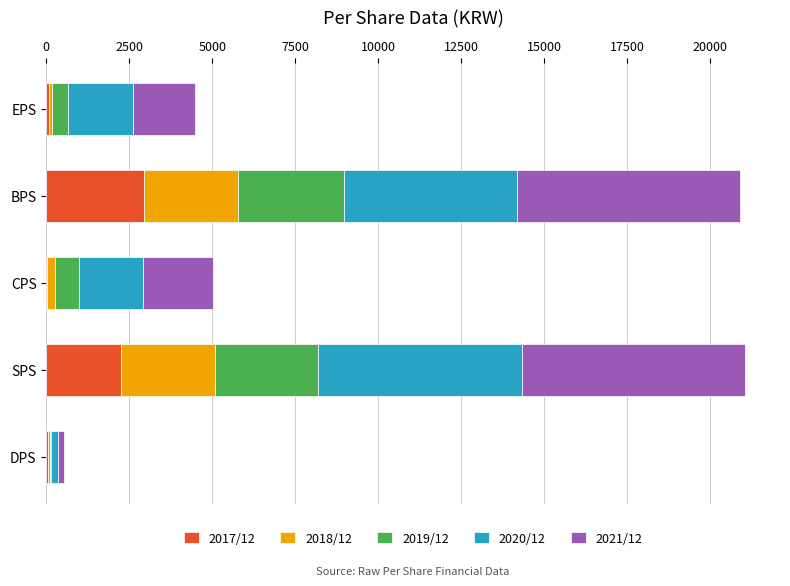

Is it true that 2017/12 equals 1303 at BPS?

False